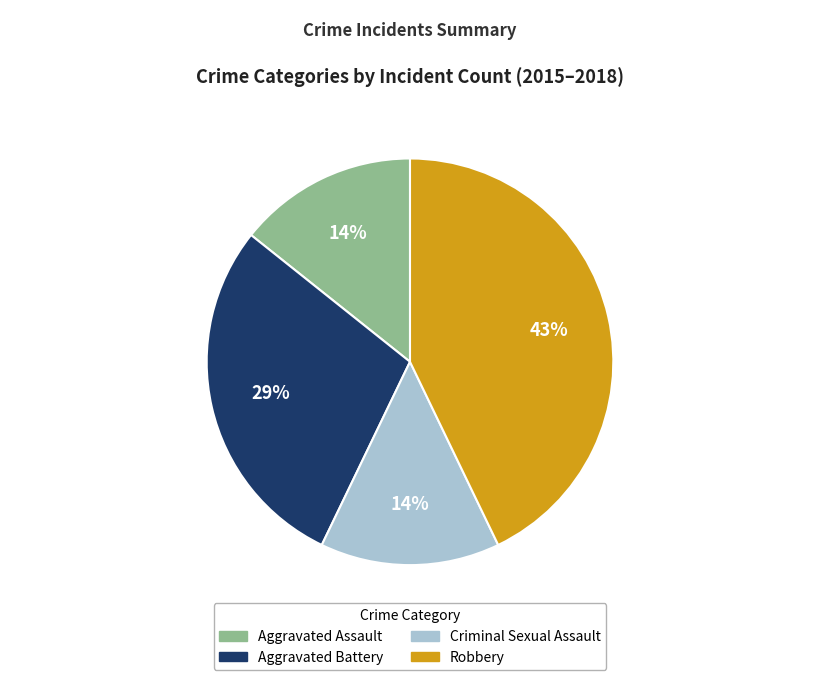

Does Criminal Sexual Assault represent more than half of the total?

No